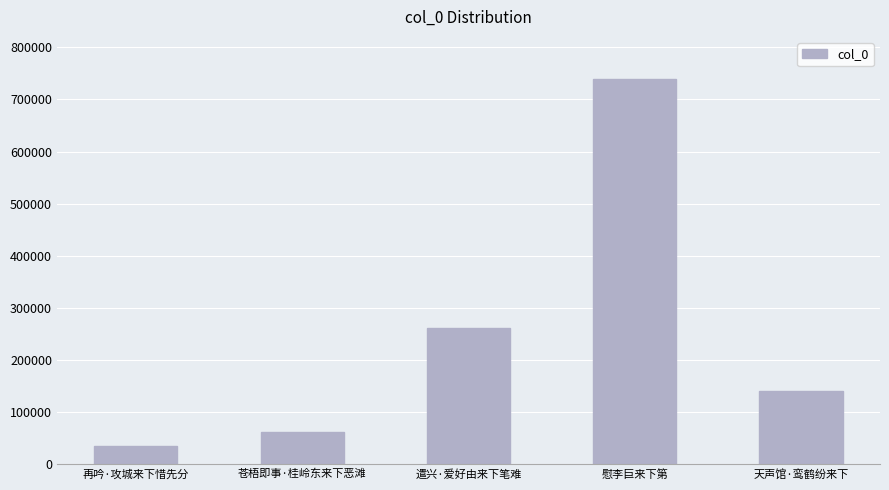

Which has a higher value, 苍梧即事·桂岭东来下恶滩 or 慰李巨来下第?

慰李巨来下第